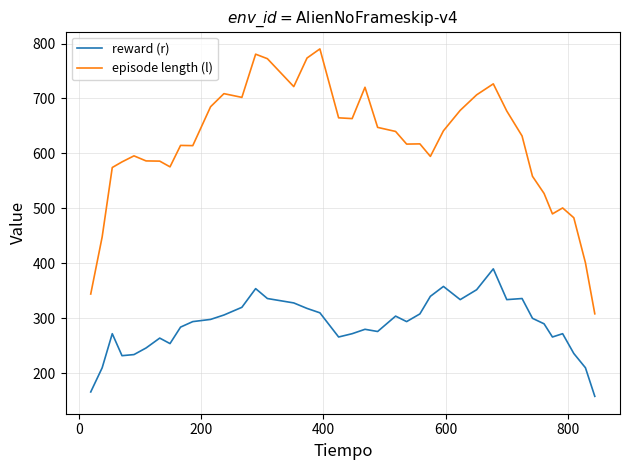

Which series has the largest total across all categories?

episode length (l)